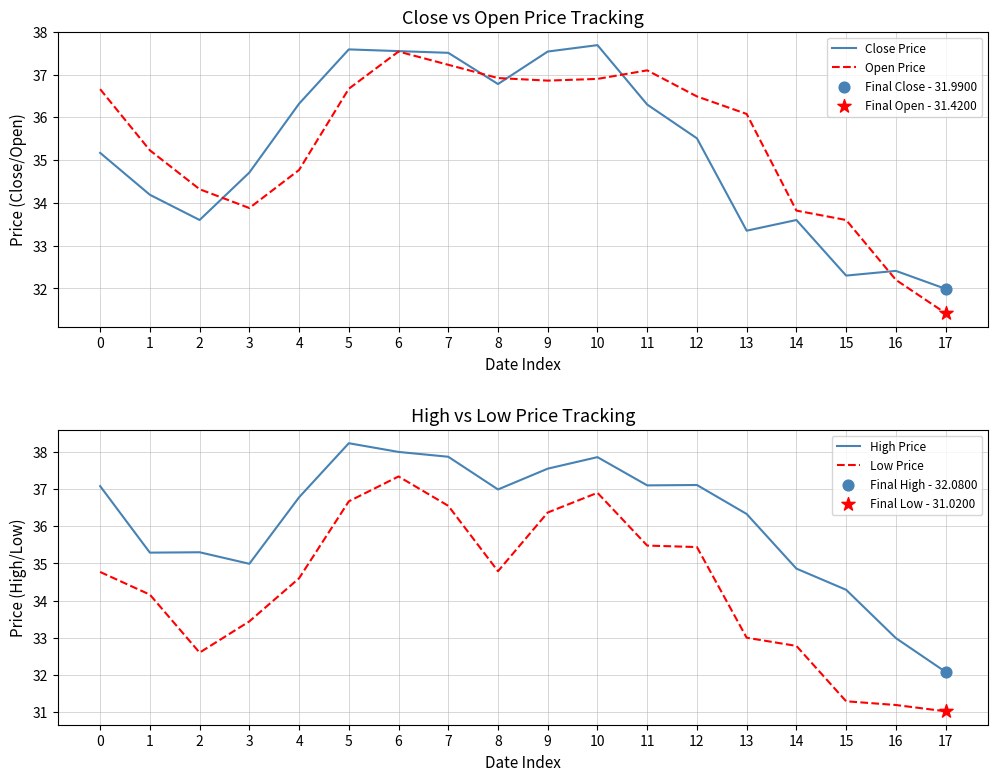

Which series reaches the maximum Y coordinate?

High Price